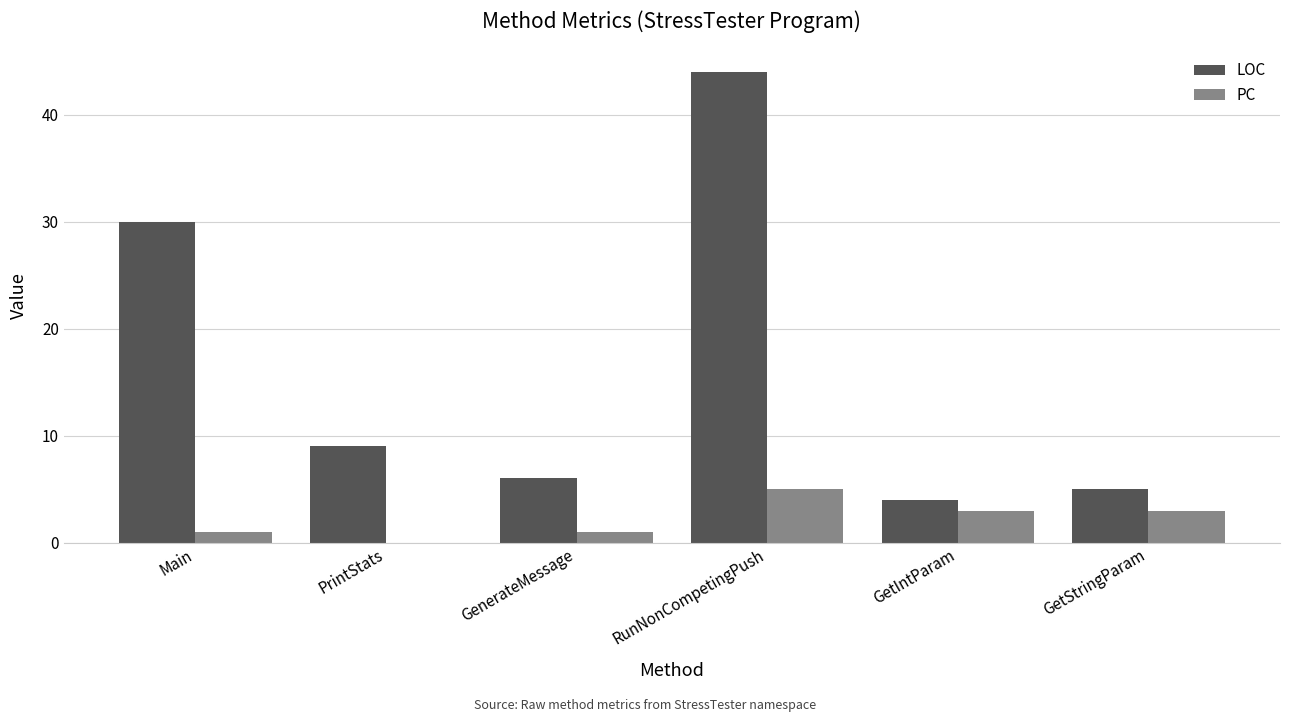

What is the sum of the LOC values at Main and PrintStats?

39